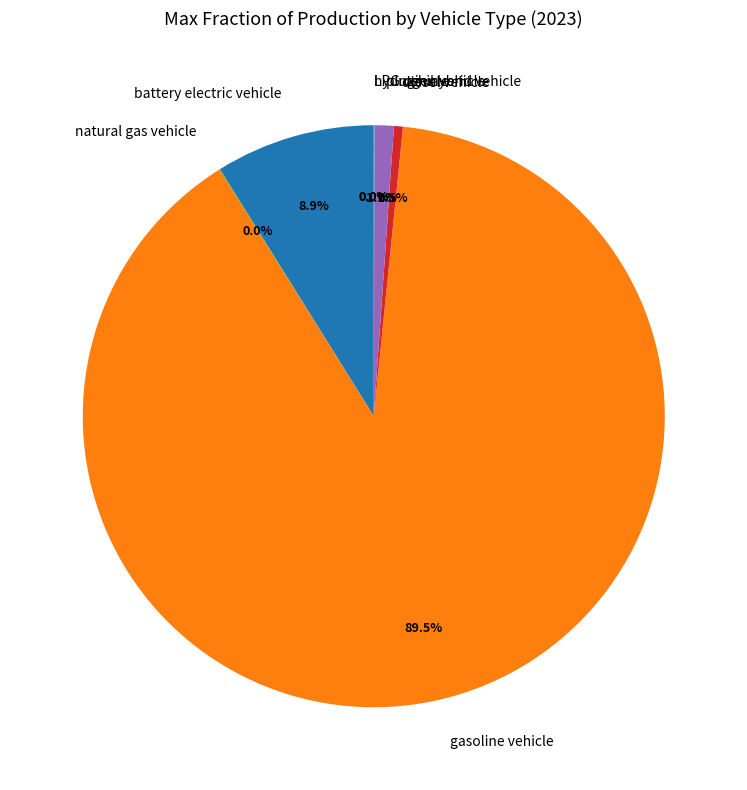

Between plugin hybrid vehicle and diesel vehicle, which is larger?

plugin hybrid vehicle